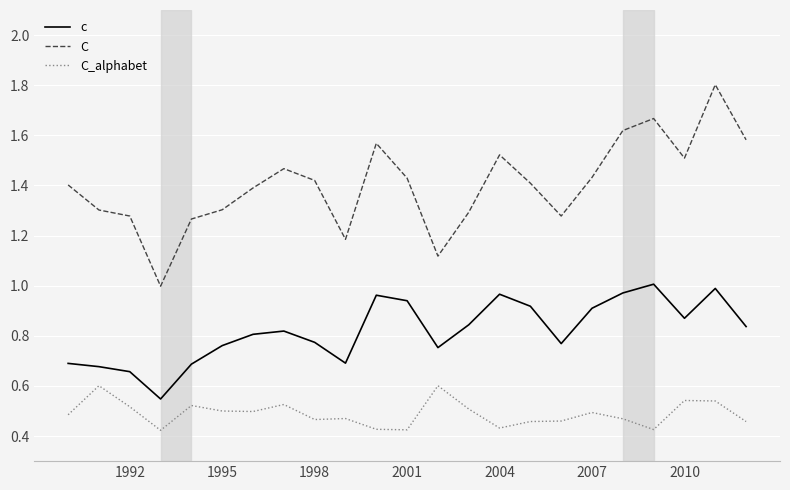

Which series has the widest spread of values?

C